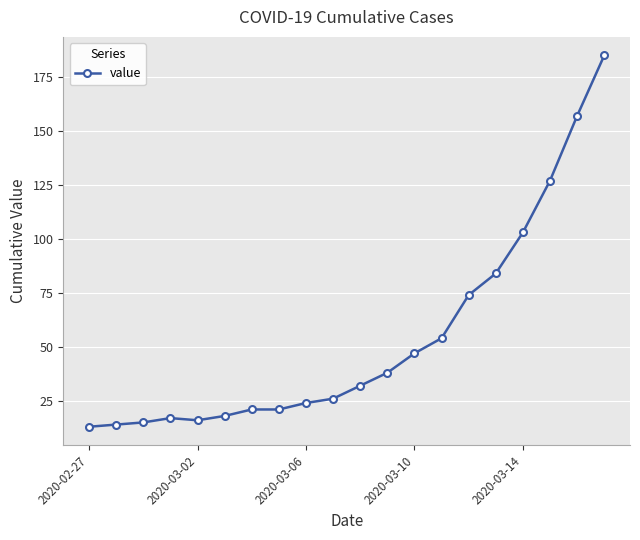

What is the greatest value displayed?

185